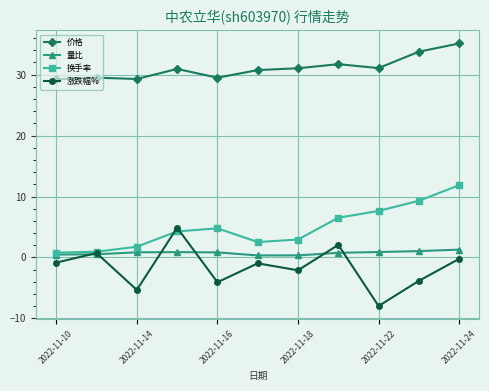

Is this an area chart (filled region under the line)?

No